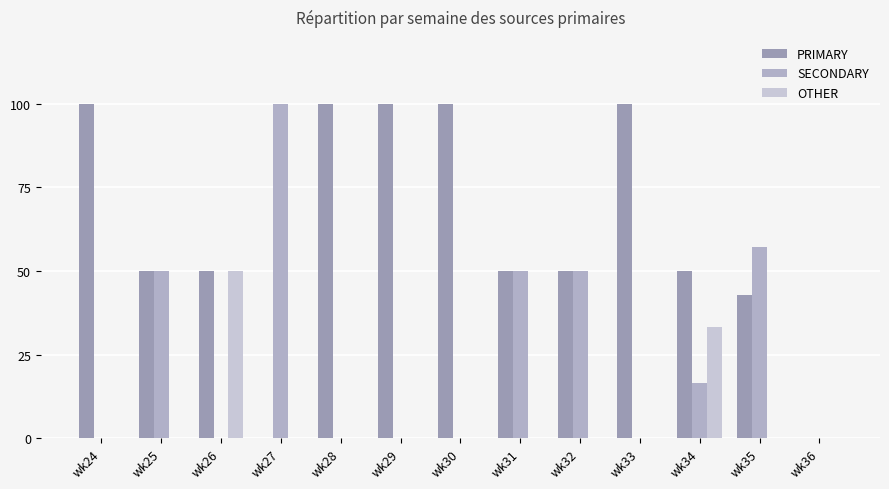

The value of SECONDARY at wk28 is -32.7. True or false?

False